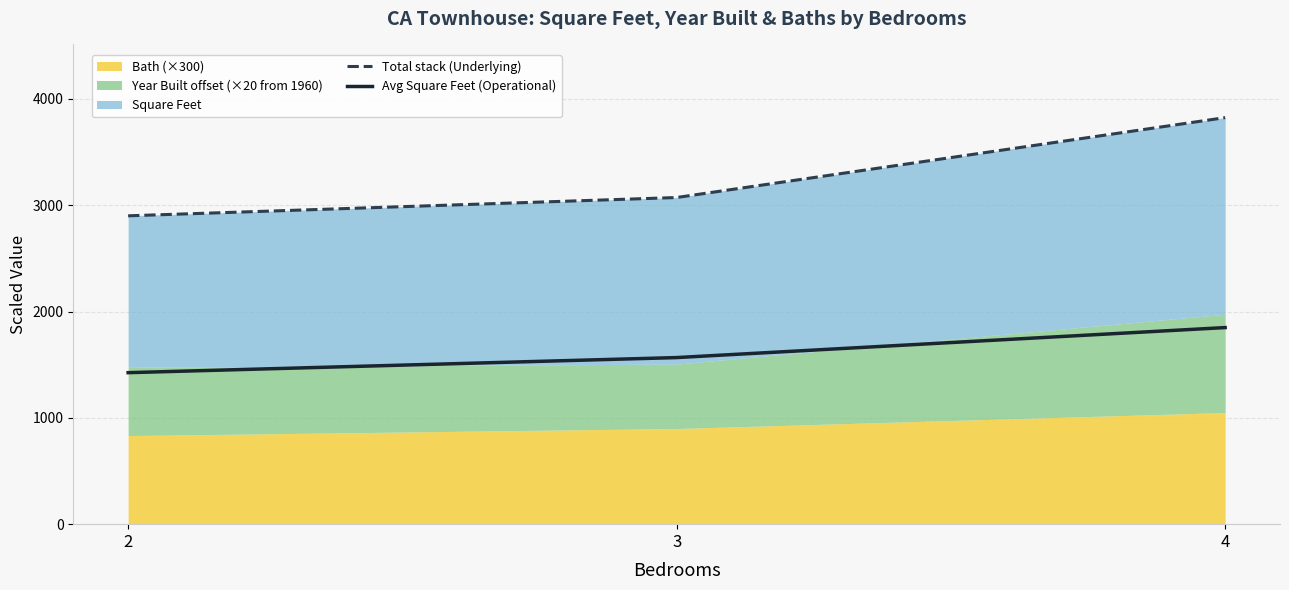

At which category is the sum across all series the highest?

4